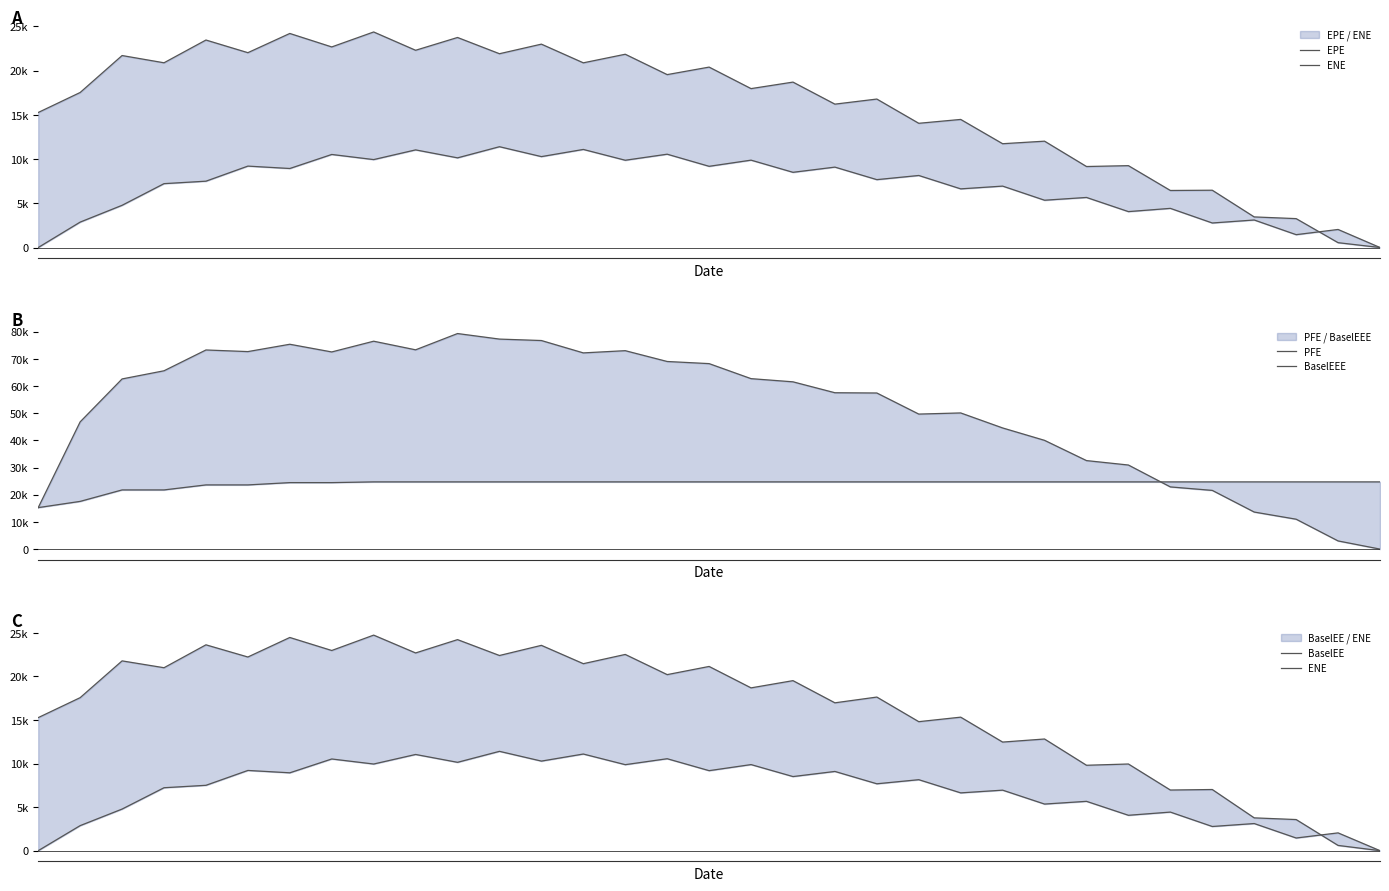

True or false: ENE and PFE intersect in this chart.

False